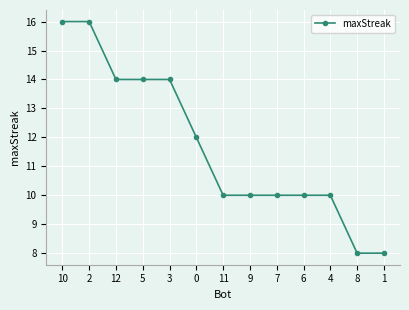

What is the average value?

12